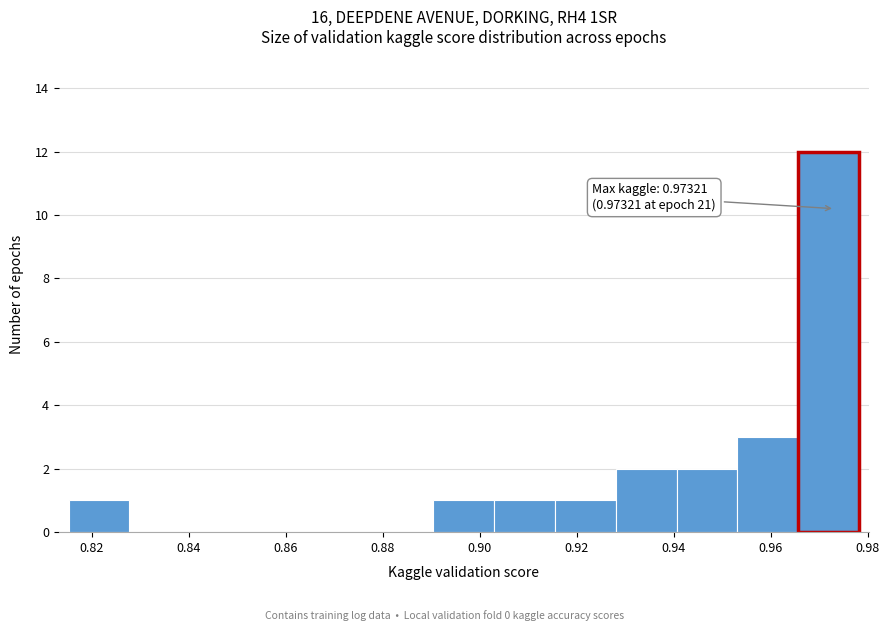

Over which range of the x-axis is the bar tallest?

0.966 to 0.978